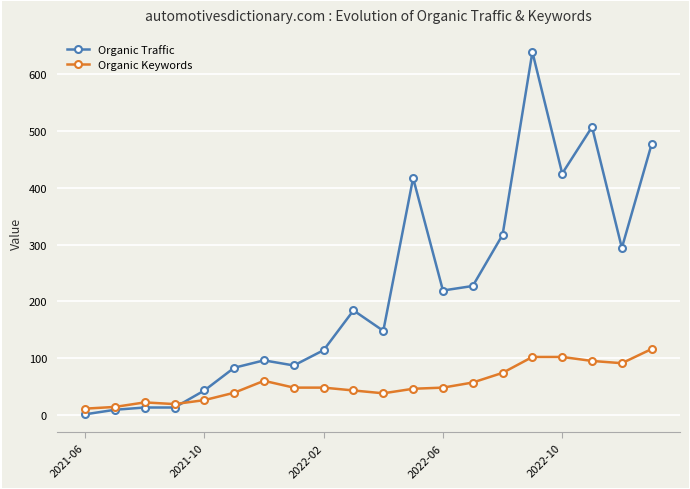

Which series has the largest total across all categories?

Organic Traffic